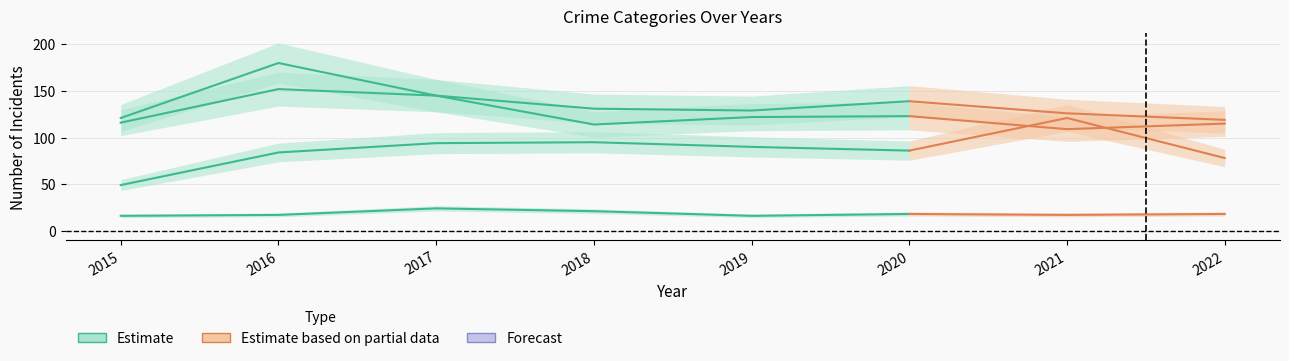

True or false: Robbery and Aggravated Battery intersect in this chart.

False